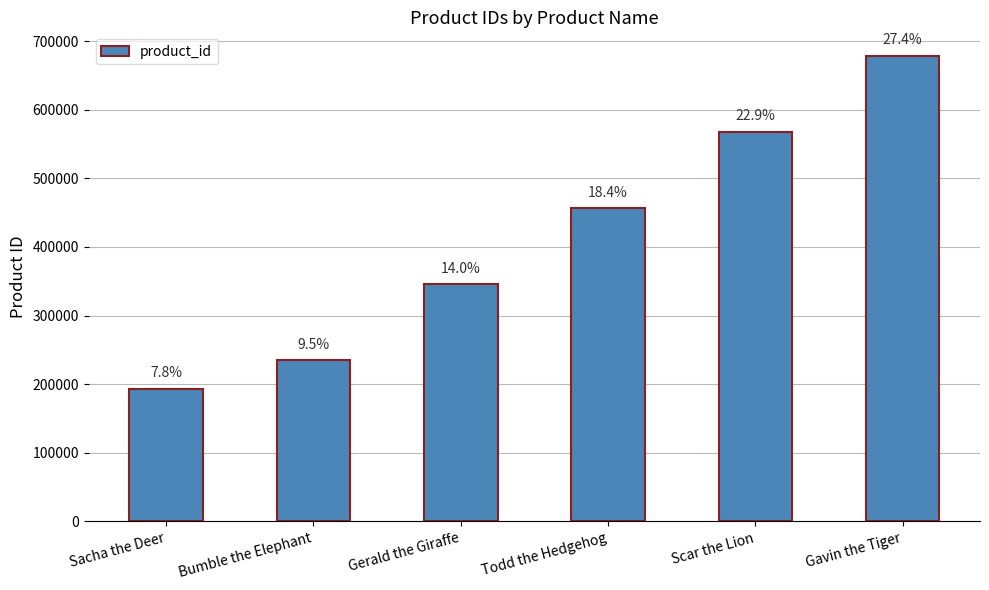

Reading left to right, what are all the values shown in this chart?

Sacha the Deer=193569	Bumble the Elephant=234567	Gerald the Giraffe=345678	Todd the Hedgehog=456789	Scar the Lion=567890	Gavin the Tiger=678901